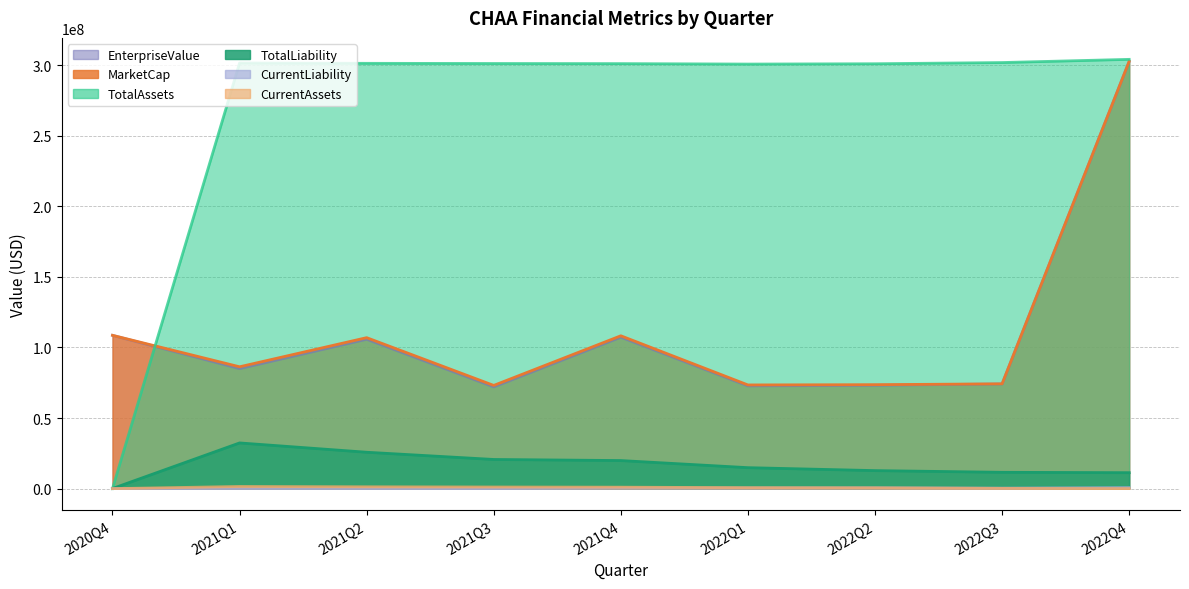

What is the spread (max minus min) of values at 2021Q1?

301430311.0